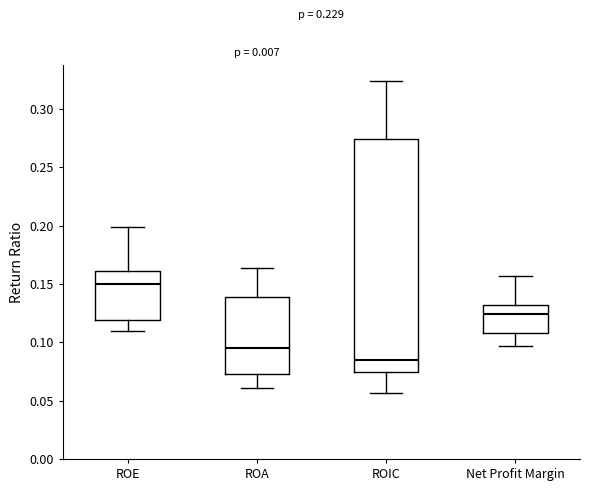

Which box's median line is the lowest?

ROIC